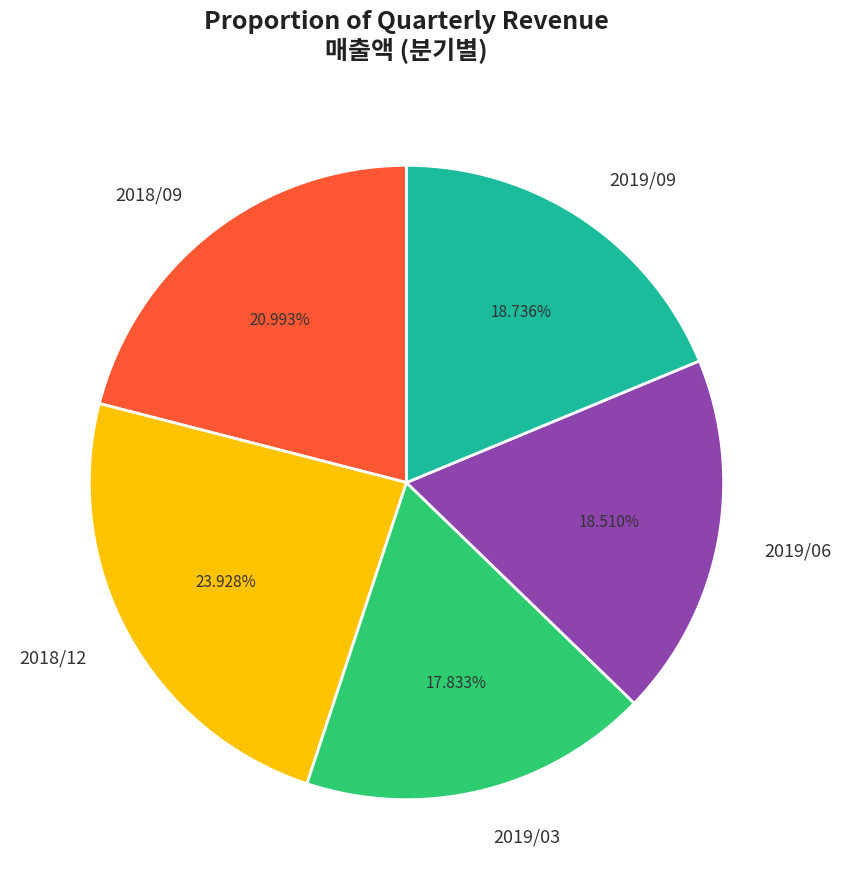

To the nearest percent, what percentage of the pie is 2018/09?

21%